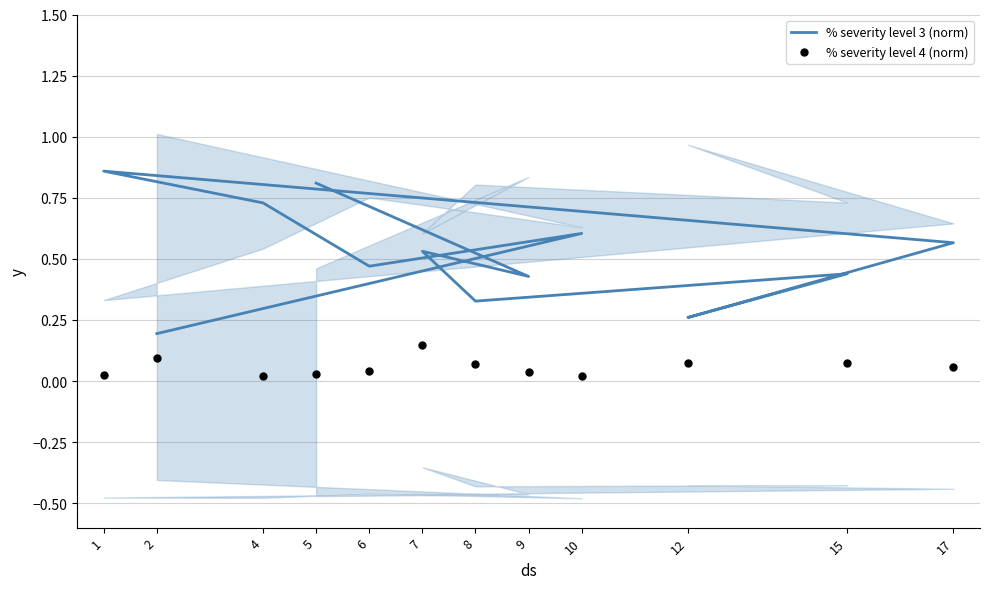

Which series has the largest total across all categories?

% severity level 3 (norm)